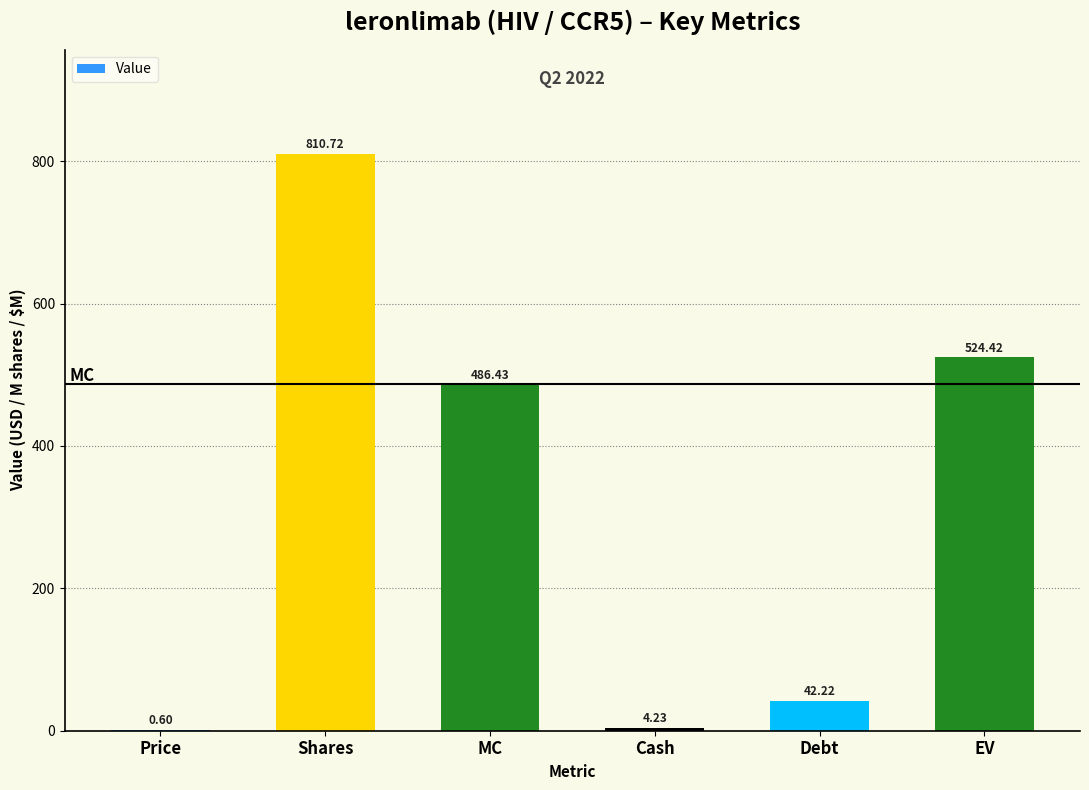

At which category does the chart reach its peak across all series?

Shares